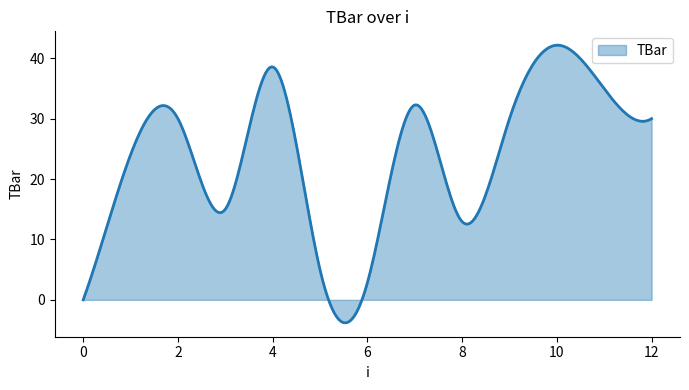

What is the maximum value shown in the chart?

42.2